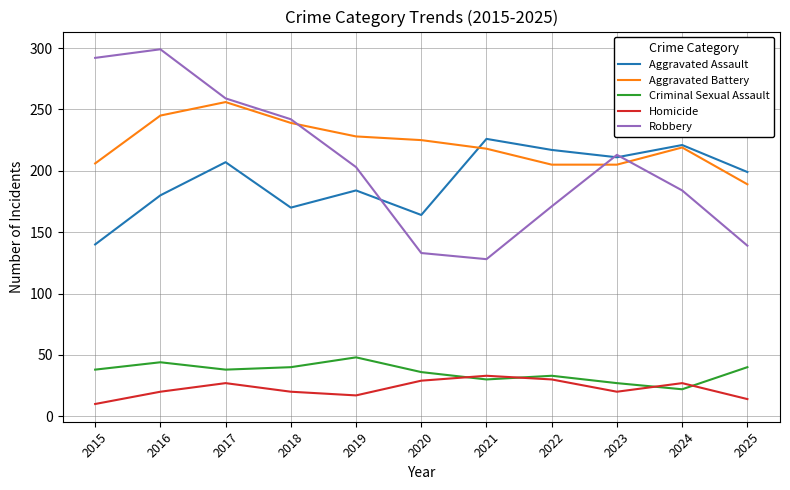

Between which two adjacent categories do Robbery and Aggravated Assault first intersect?

2019 and 2020